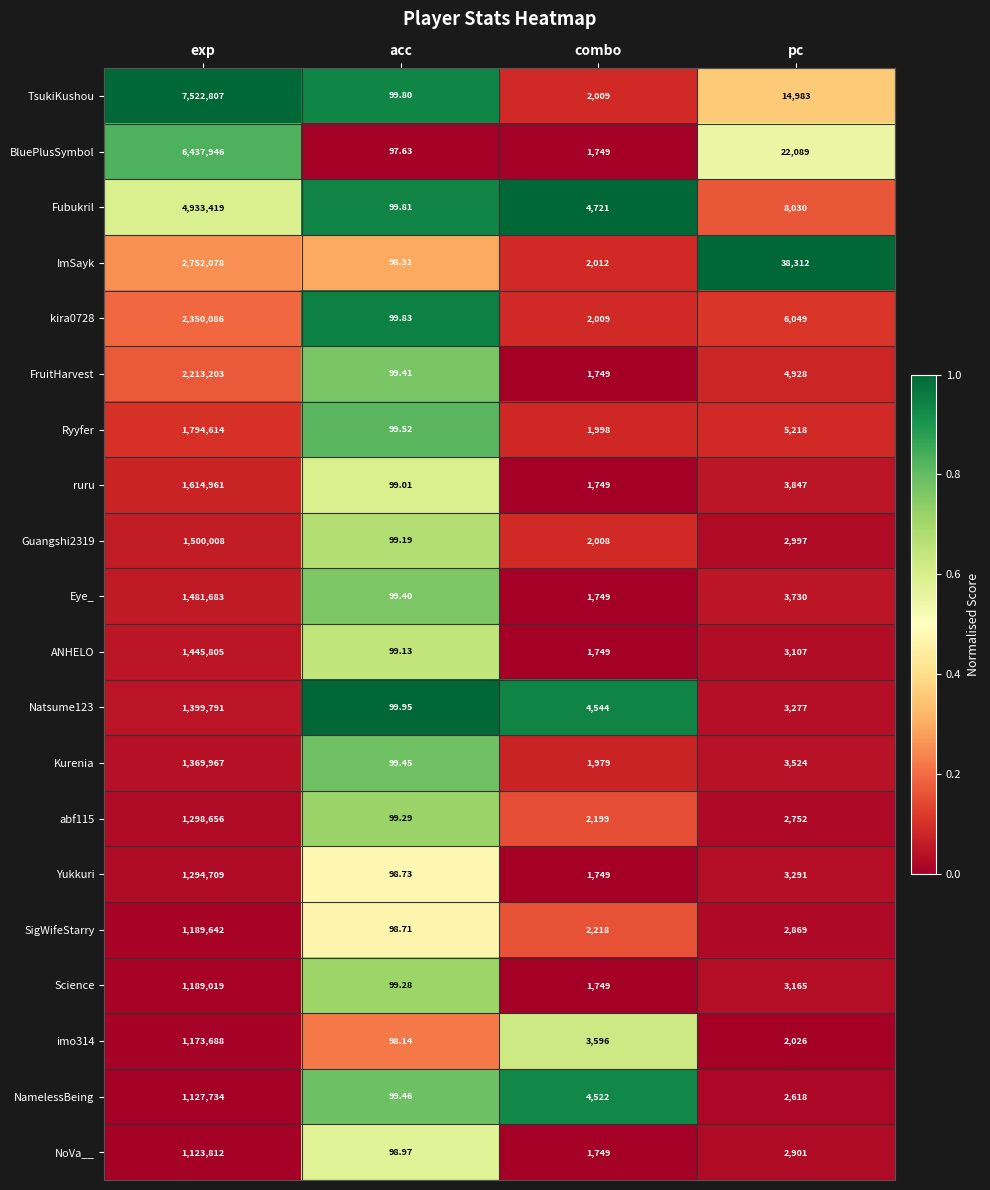

Is the value of Kurenia at pc greater than the value of SigWifeStarry at combo?

Yes